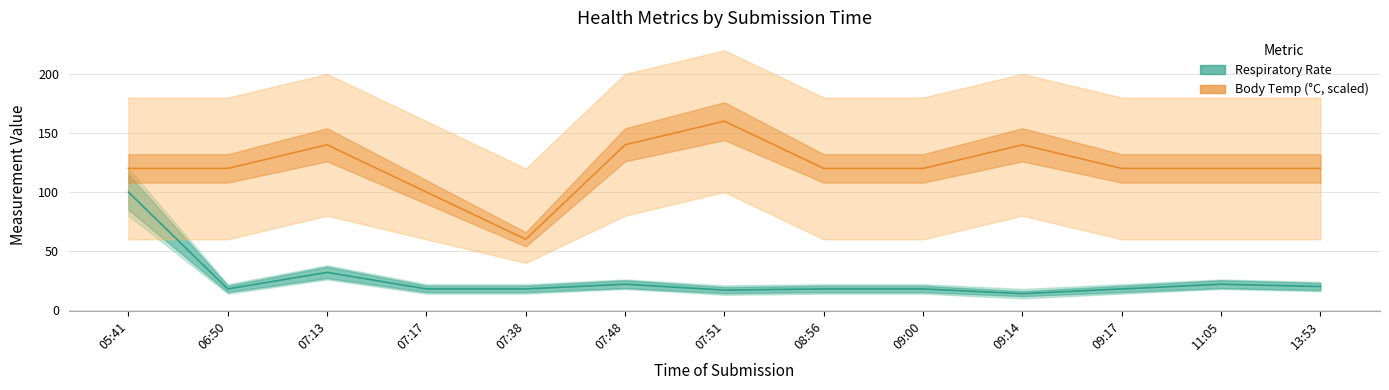

What is the approximate value of Respiratory Rate at 08:56?

18.0